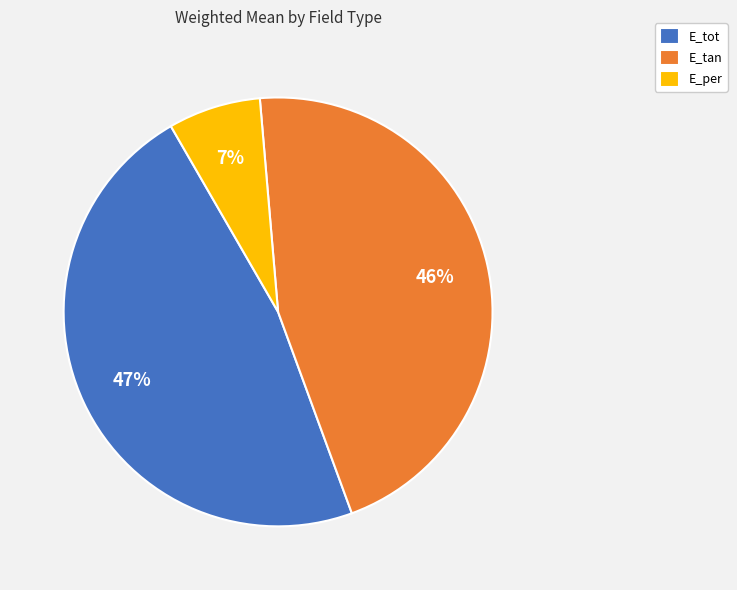

To the nearest percent, what is the combined percentage of E_tan and E_tot?

93%